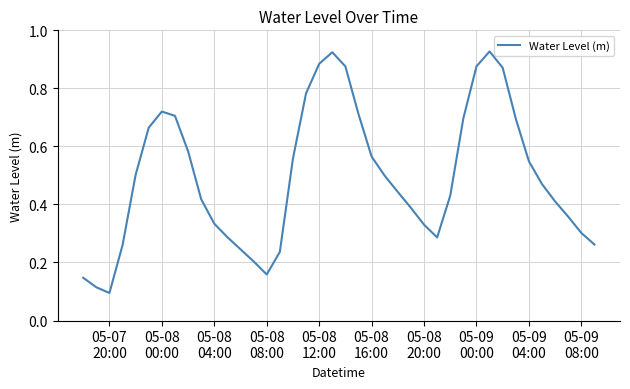

What is the greatest value displayed?

0.9